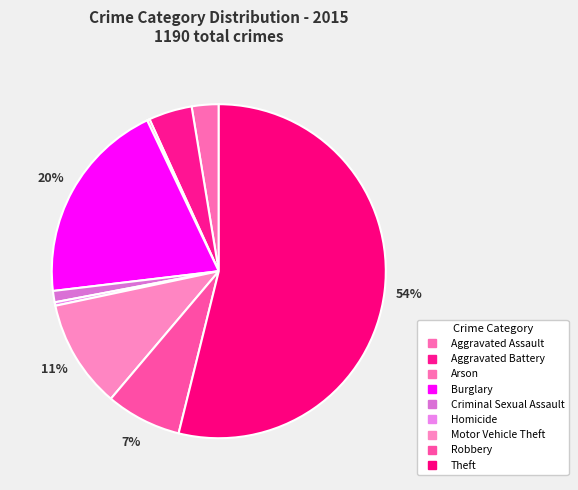

The Motor Vehicle Theft slice represents 1% of the pie. True or false?

False